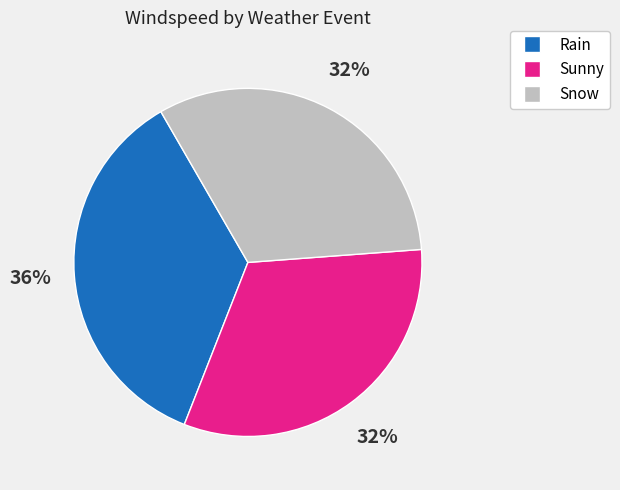

To the nearest percent, what is the average slice percentage?

33%